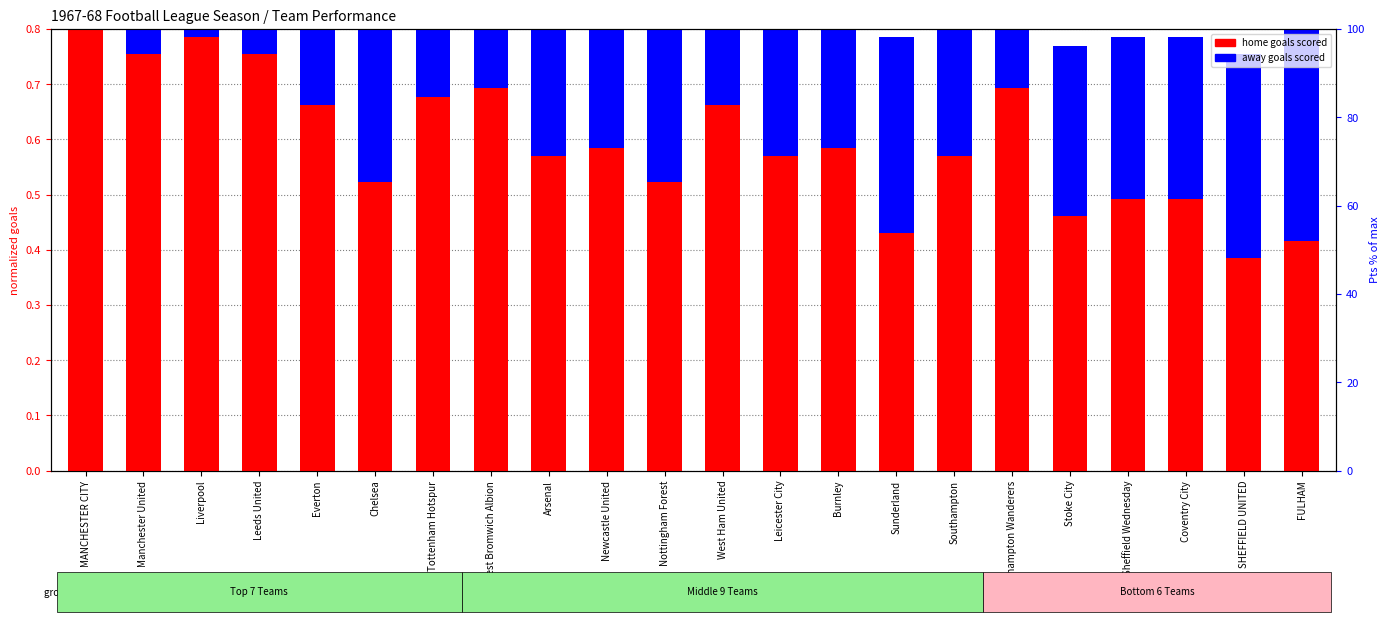

At which label does pts percentile rank first exceed 67?

MANCHESTER CITY